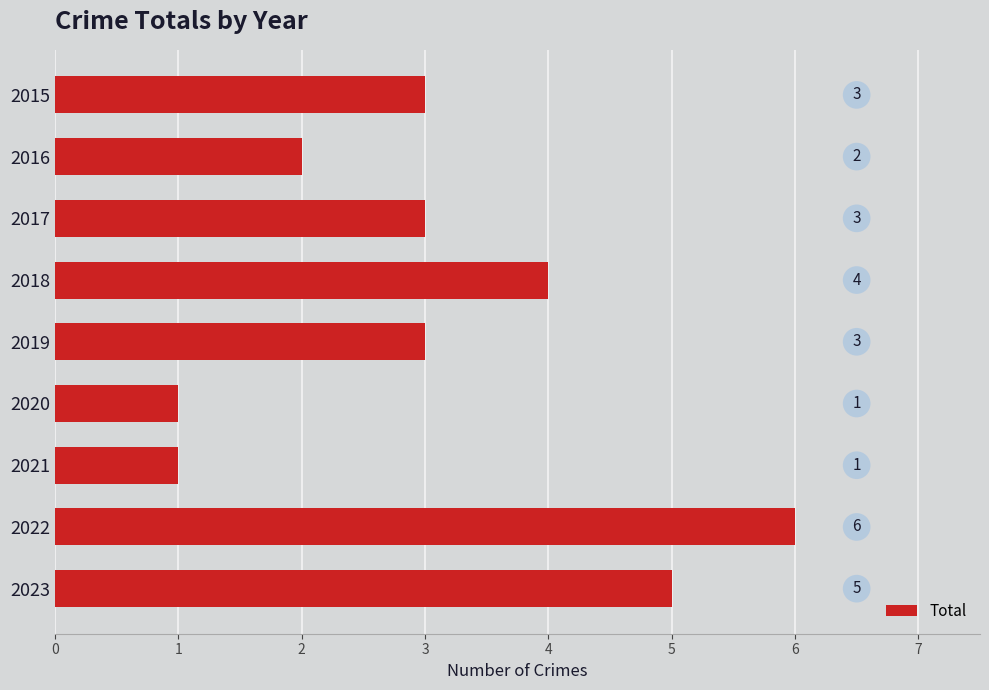

What is the difference between the values at 2016 and 2022?

4